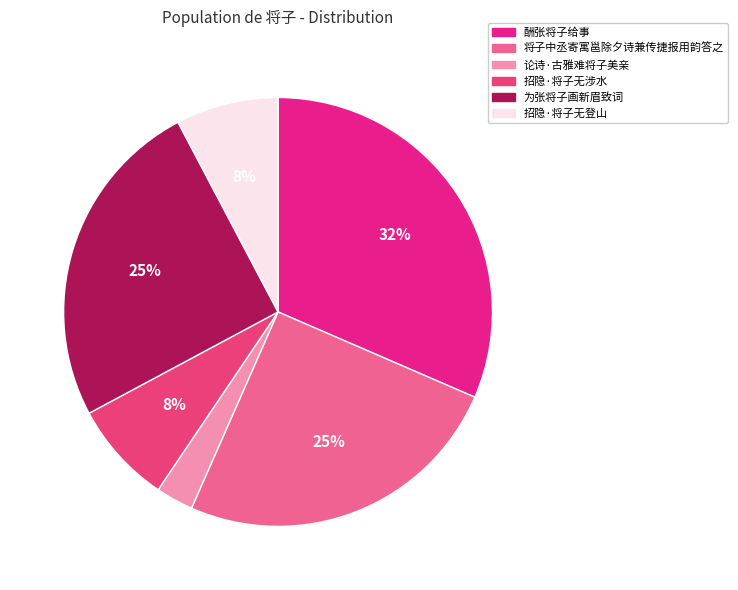

Which has a higher value, 论诗·古雅难将子美亲 or 将子中丞寄寓邕除夕诗兼传捷报用韵答之?

将子中丞寄寓邕除夕诗兼传捷报用韵答之